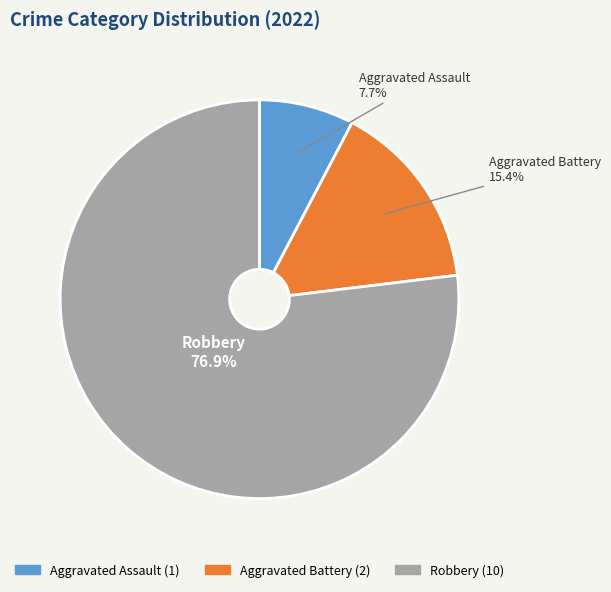

To the nearest percent, what is the average slice percentage?

33%